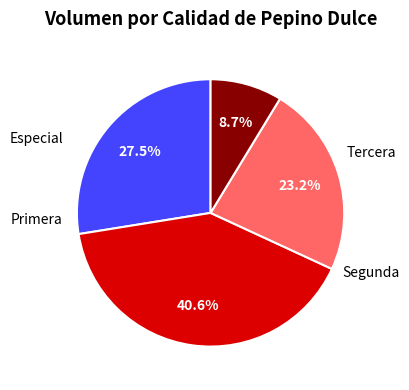

Does any single category account for the majority?

No